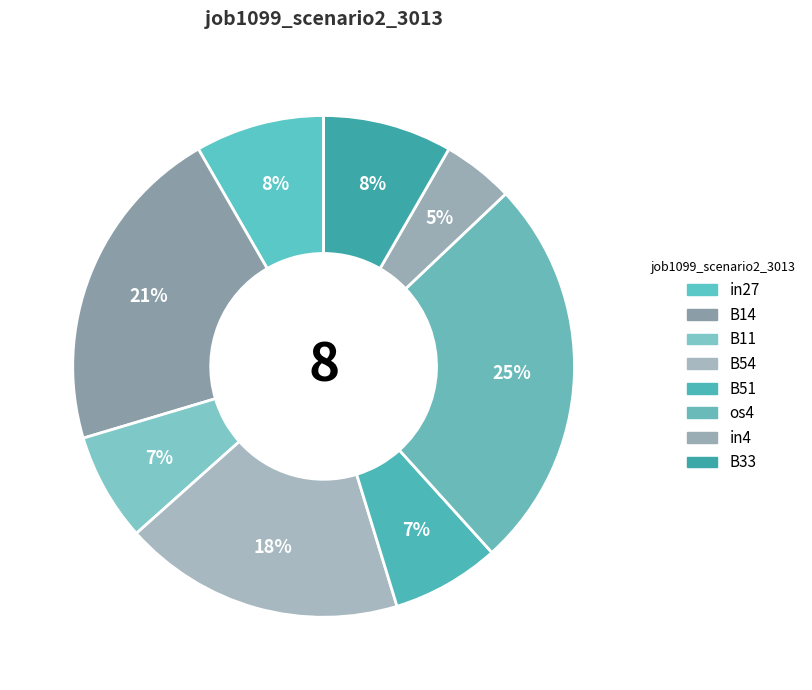

Which has a higher value, B33 or B51?

B33